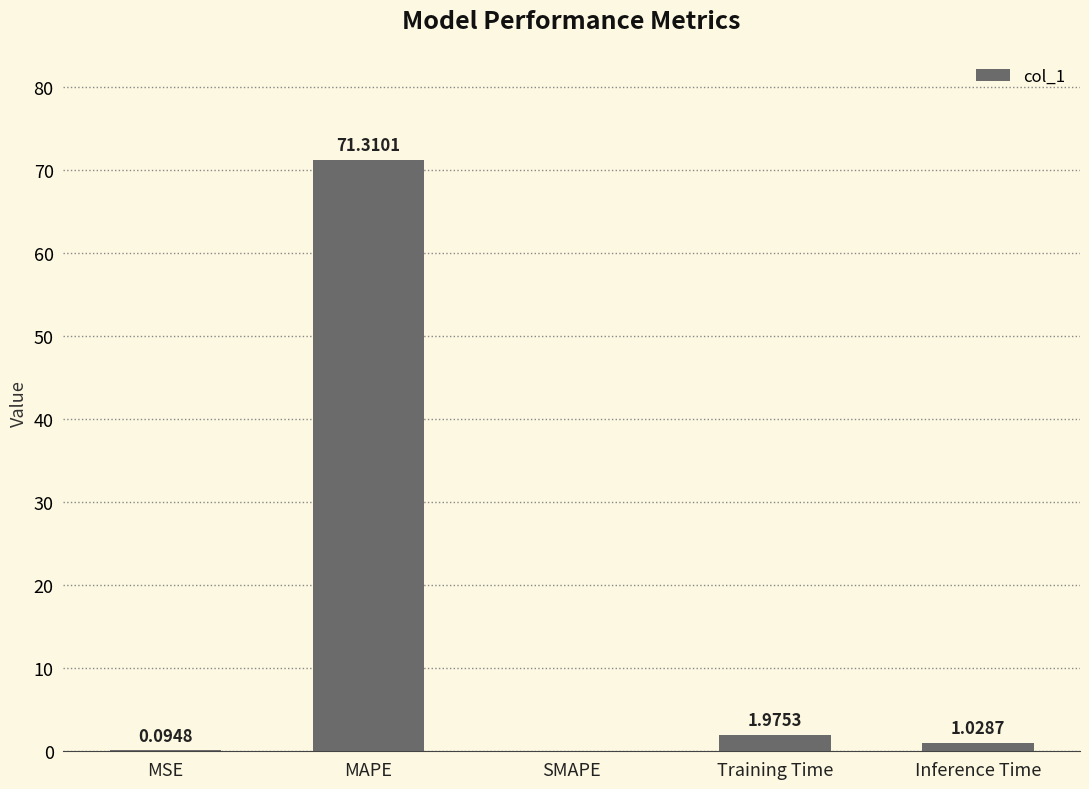

Which category has the highest value across all series?

MAPE